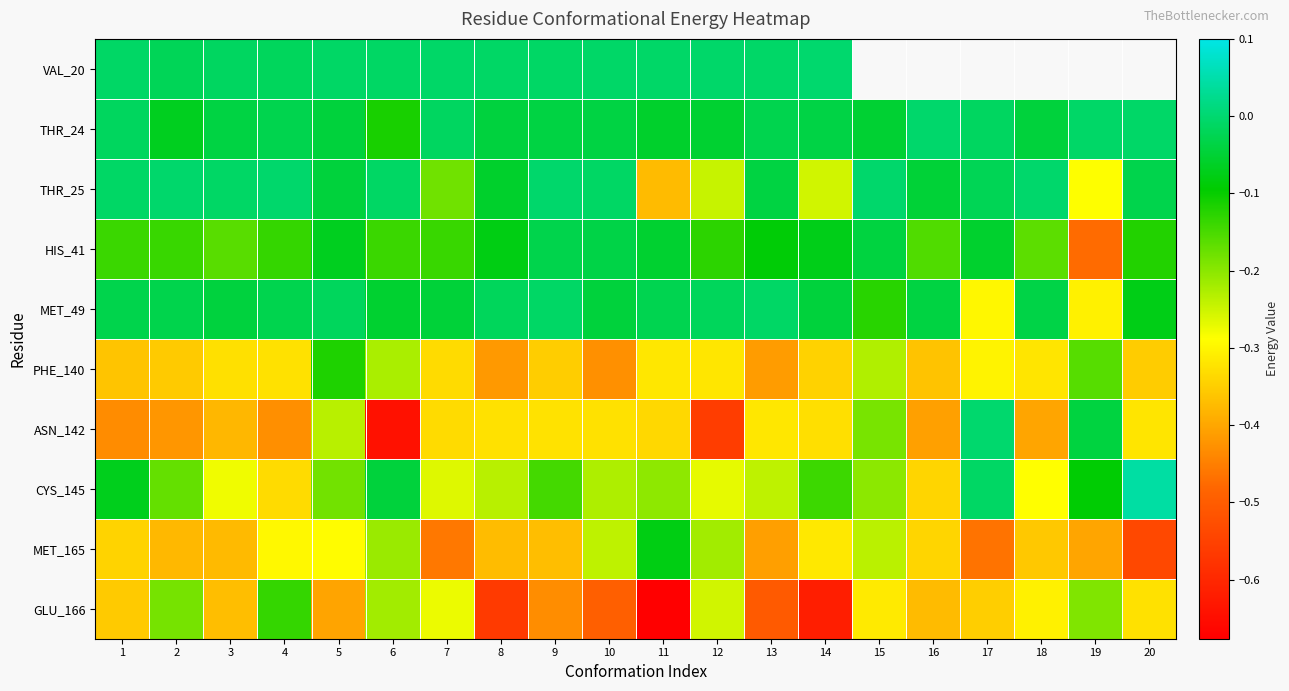

What is the sum of the PHE_140 values at 5 and 15?

-0.3